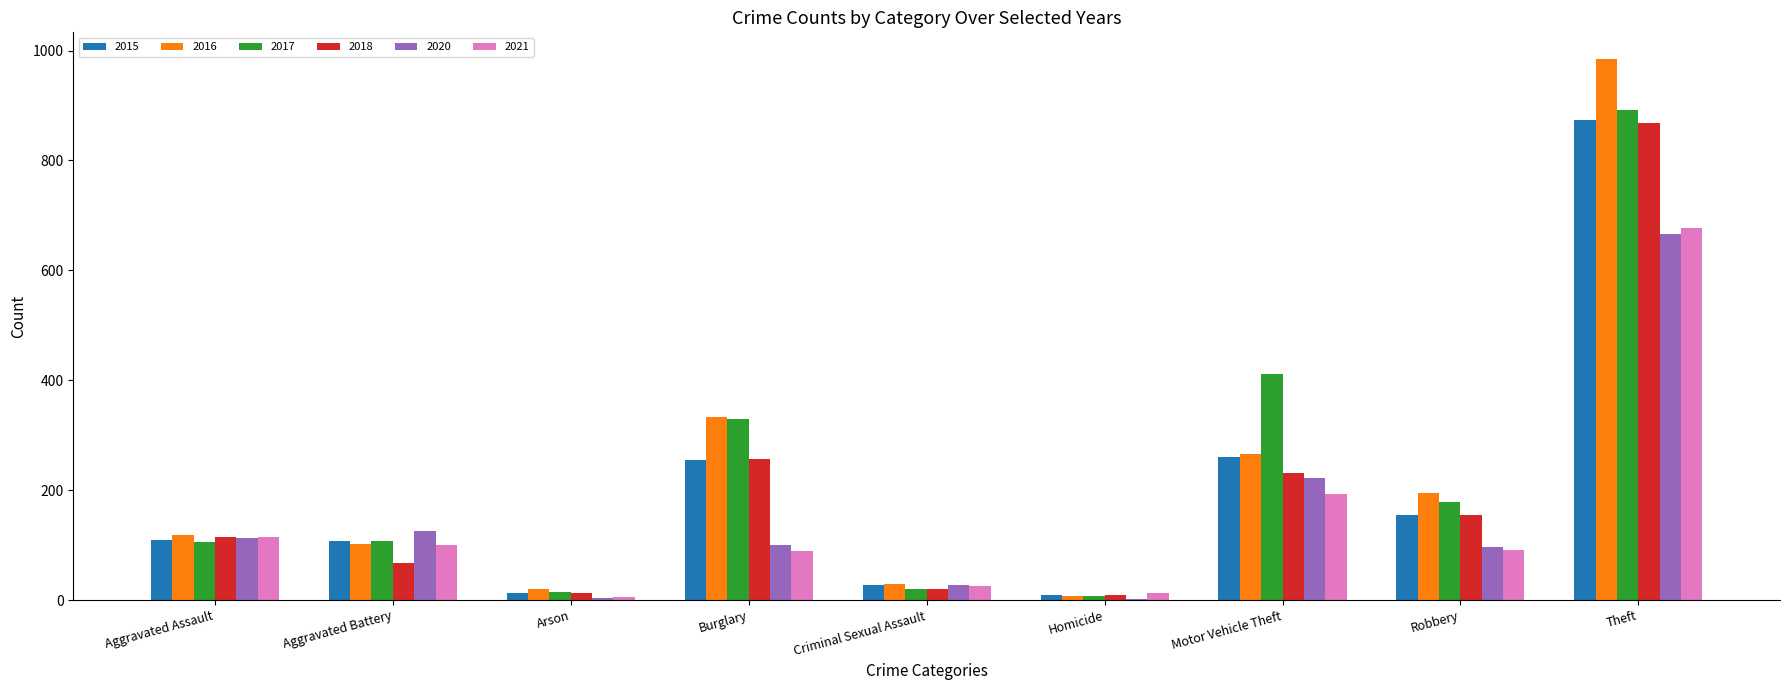

Count the number of categories in the chart.

9